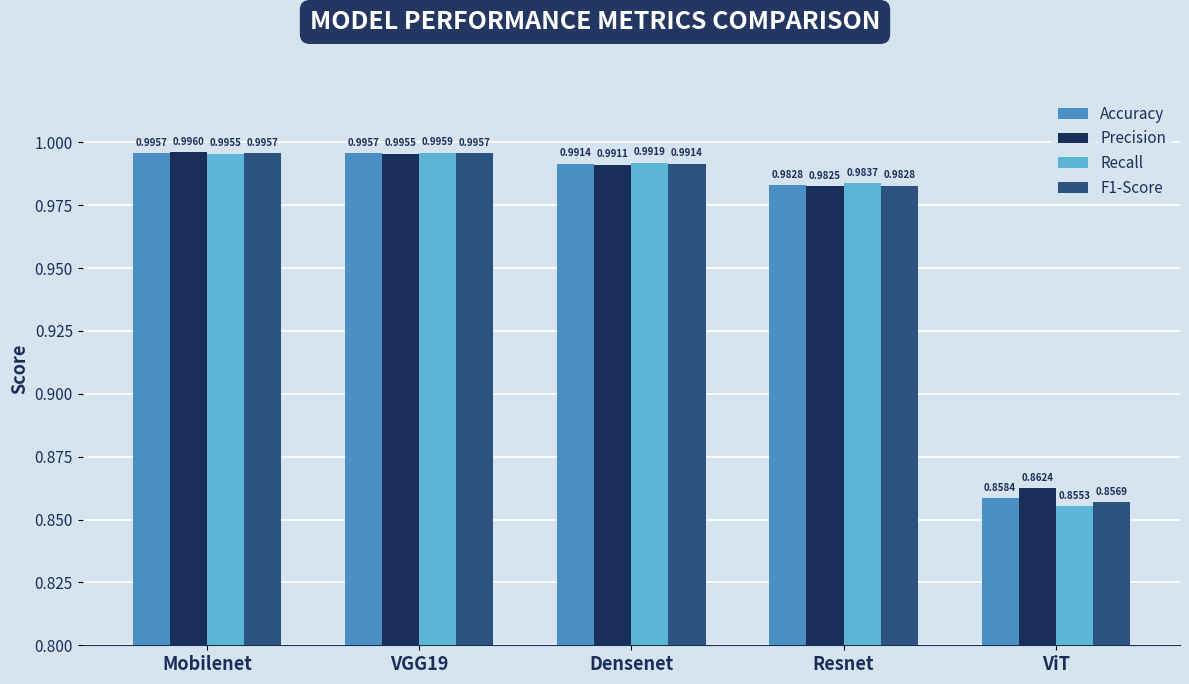

Which series has the largest range (max minus min)?

Recall